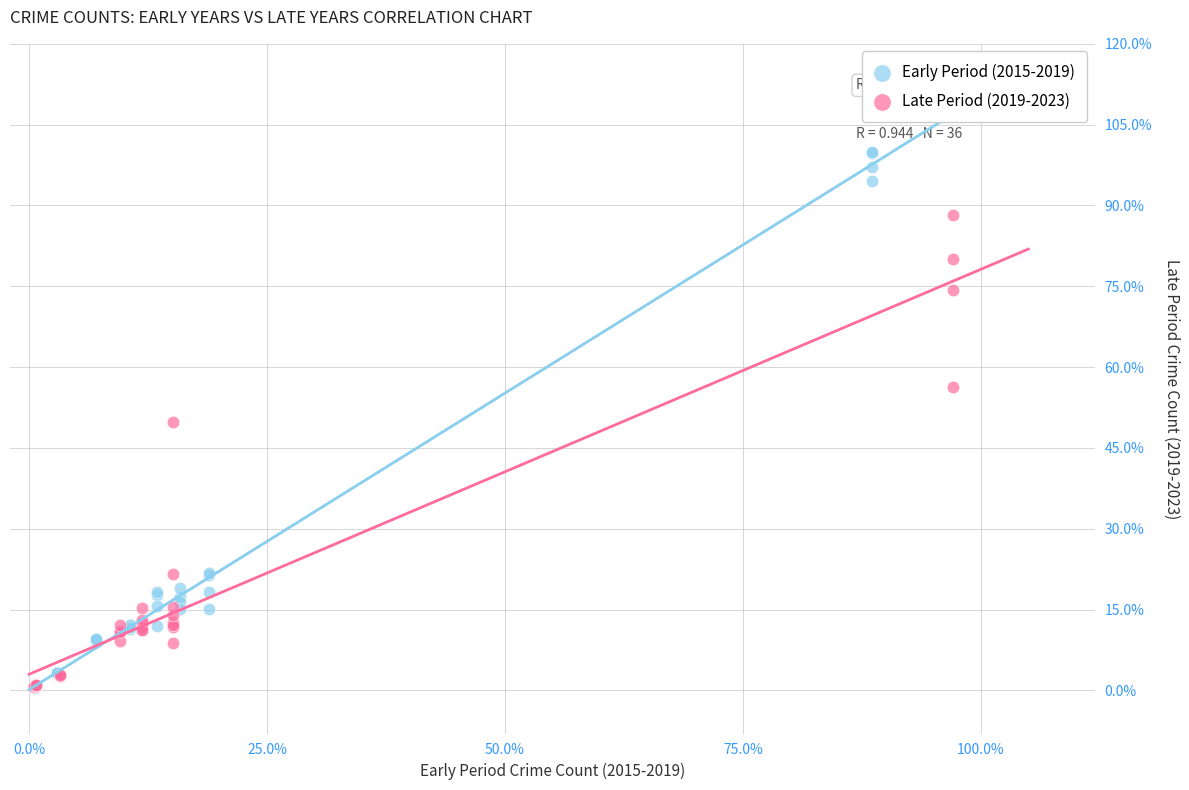

What are all the series names shown in the legend?

Early Period (2015-2019), Late Period (2019-2023)